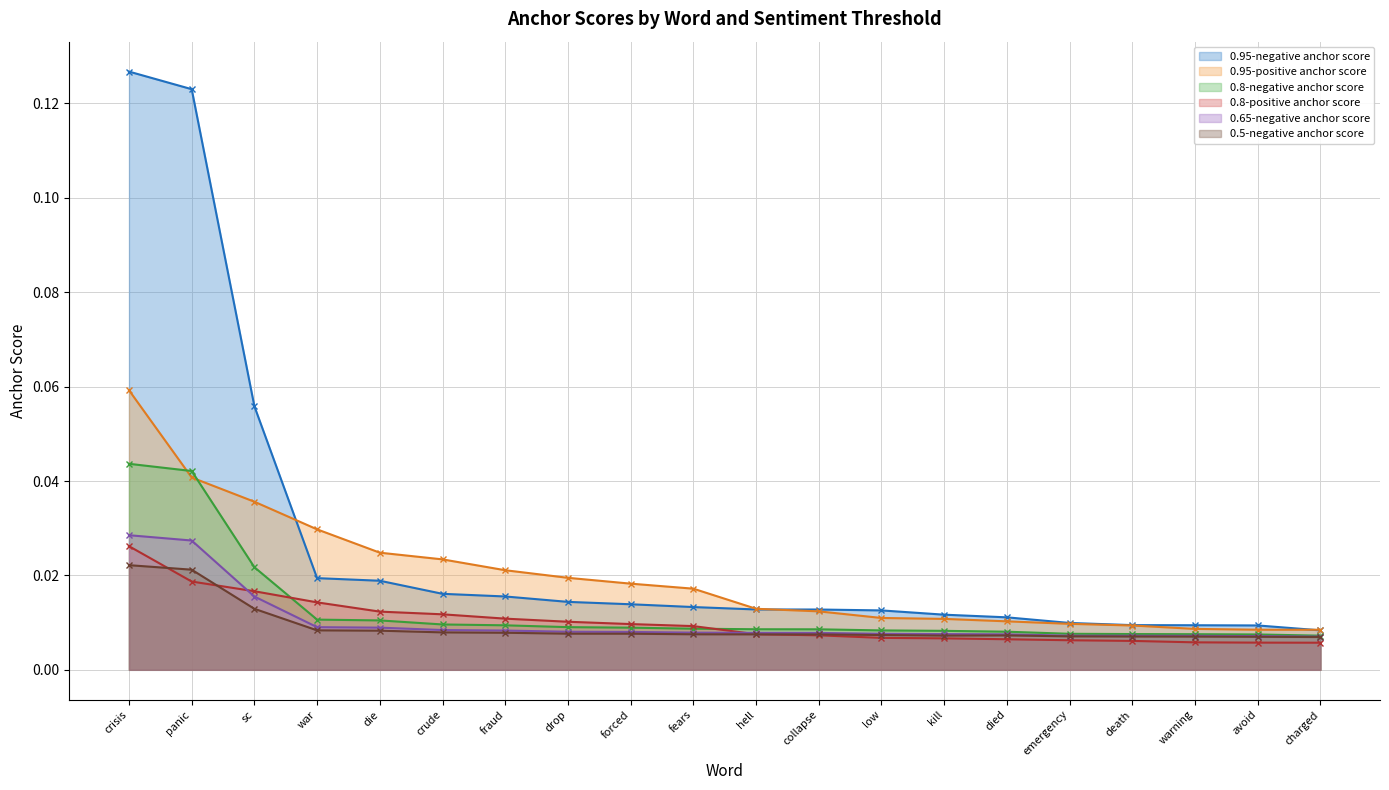

Rank the series by their maximum value, from highest to lowest.

0.95-negative anchor score, 0.95-positive anchor score, 0.8-negative anchor score, 0.65-negative anchor score, 0.8-positive anchor score, 0.5-negative anchor score